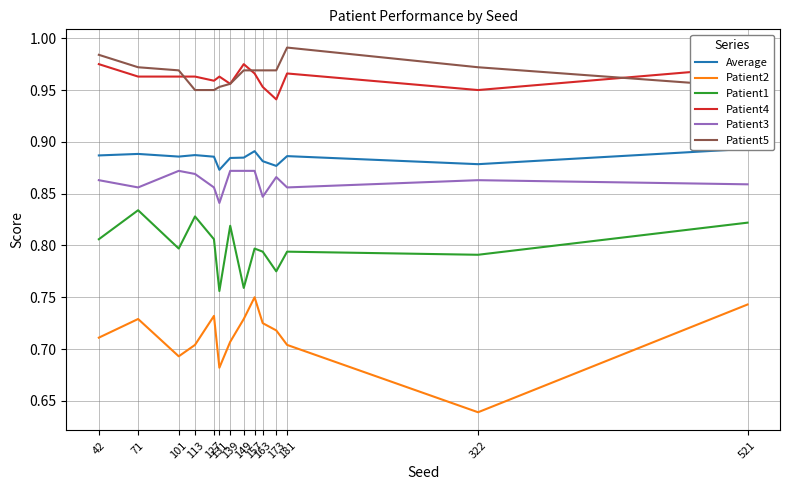

In Average, how many points are lower than both neighbors (excluding endpoints)?

4